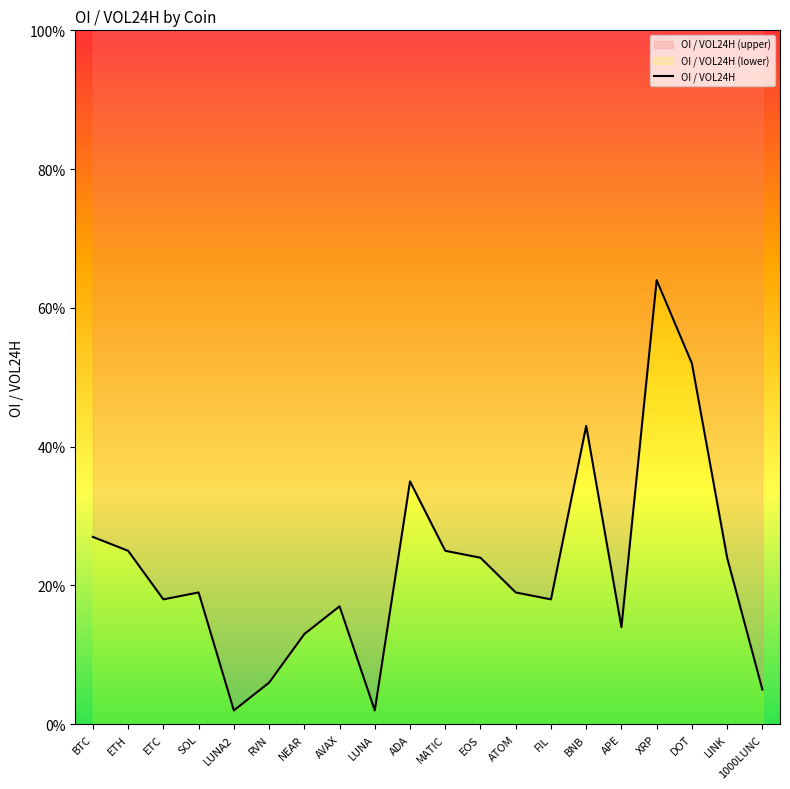

Reading left to right, transcribe all the data shown in this chart.

0.3	0.2	0.2	0.2	0.0	0.1	0.1	0.2	0.0	0.3	0.2	0.2	0.2	0.2	0.4	0.1	0.6	0.5	0.2	0.1